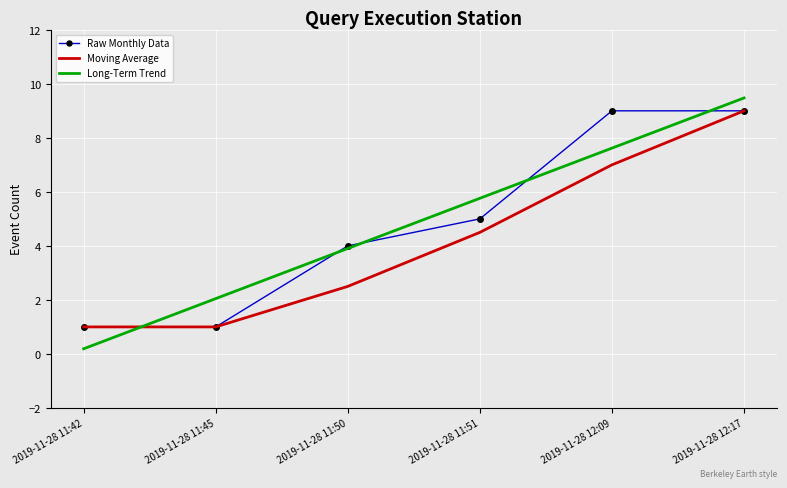

Reading left to right, what are all the values shown in this chart?

Raw Monthly Data: 1.0	1.0	4.0	5.0	9.0	9.0
Moving Average: 1.0	1.0	2.5	4.5	7.0	9.0
Long-Term Trend: 0.2	2.0	3.9	5.8	7.6	9.5